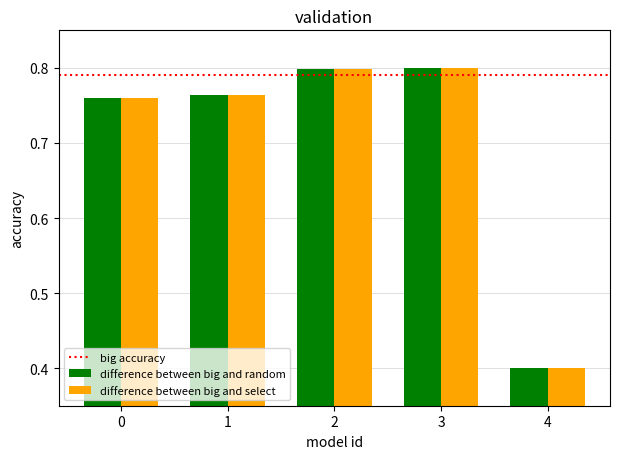

At which label is difference between big and select closest to 0?

4